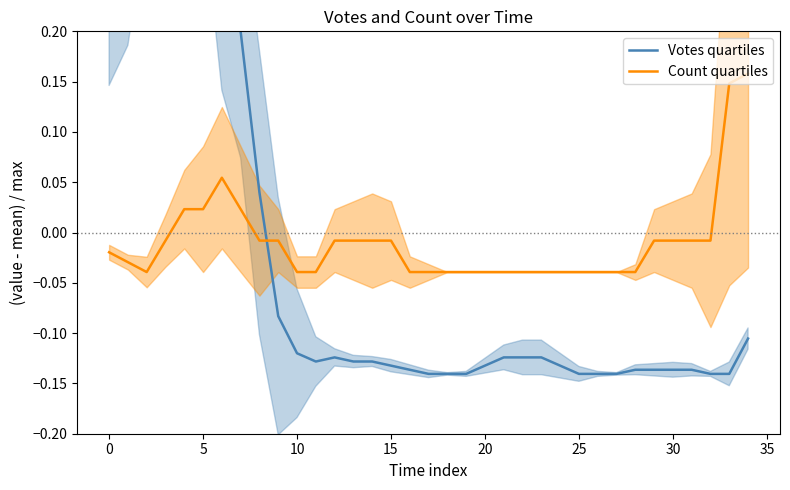

Between 22 and 30, which series saw the biggest shift?

Count quartiles